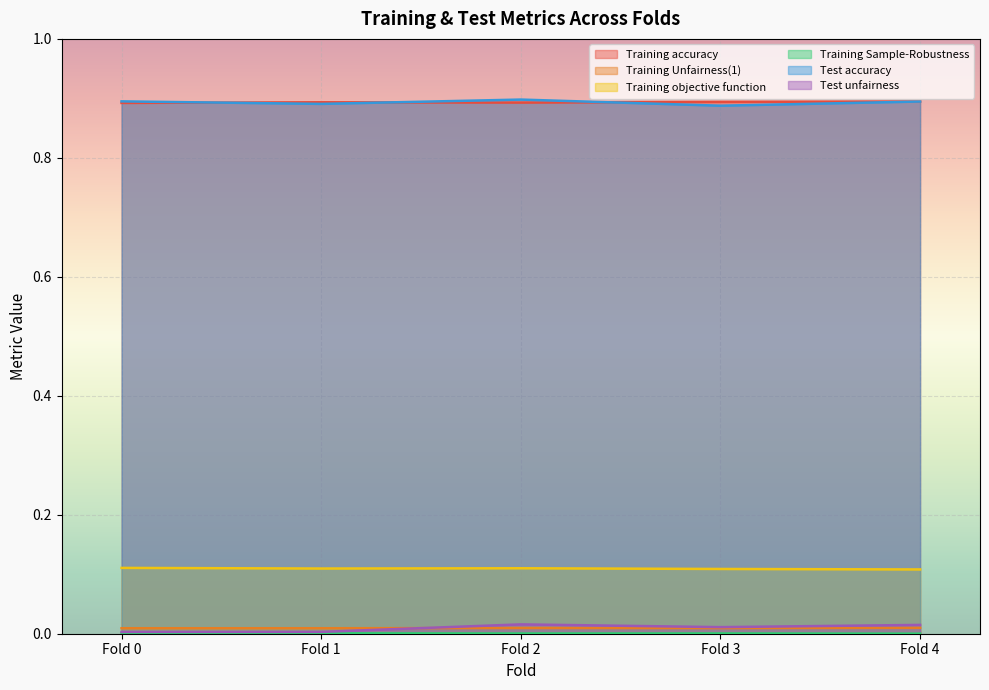

What is the spread (max minus min) of values at Fold 0?

0.9